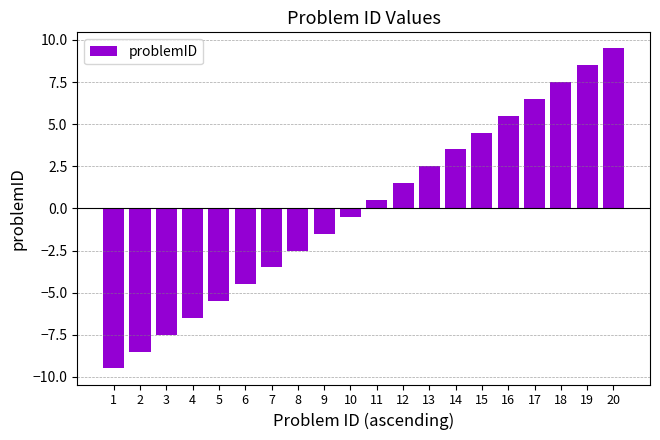

Rank the categories by value from highest to lowest.

20, 19, 18, 17, 16, 15, 14, 13, 12, 11, 10, 9, 8, 7, 6, 5, 4, 3, 2, 1